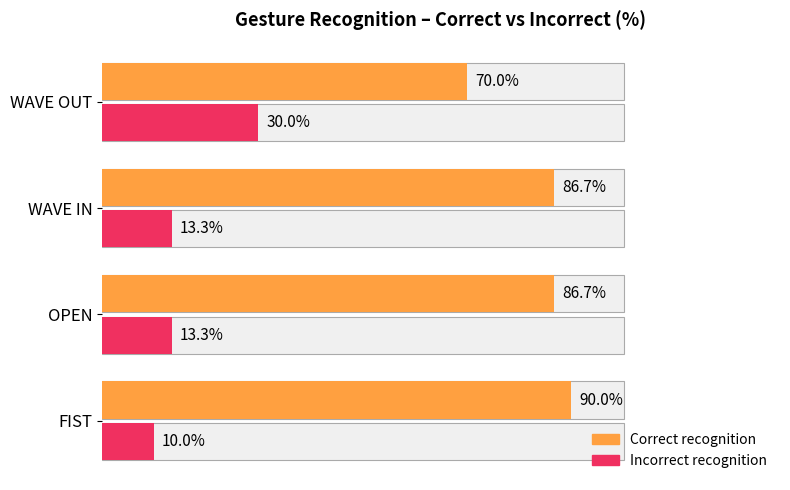

What is the value of the Incorrect recognition bar at the 2nd from the left?

13.3